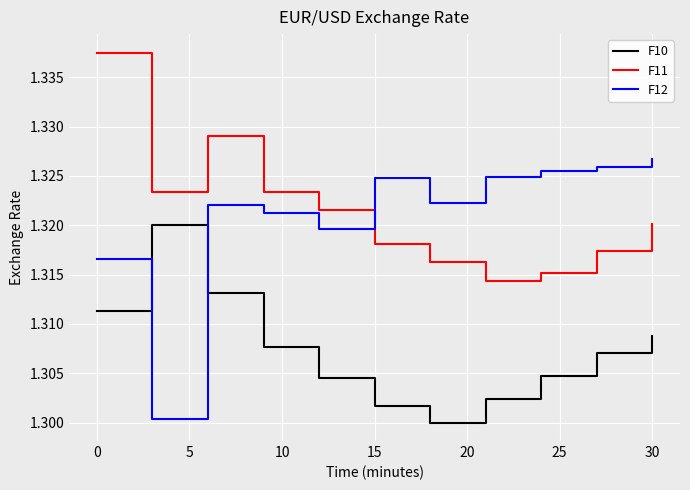

Rank the series by their maximum value, from lowest to highest.

F10, F12, F11